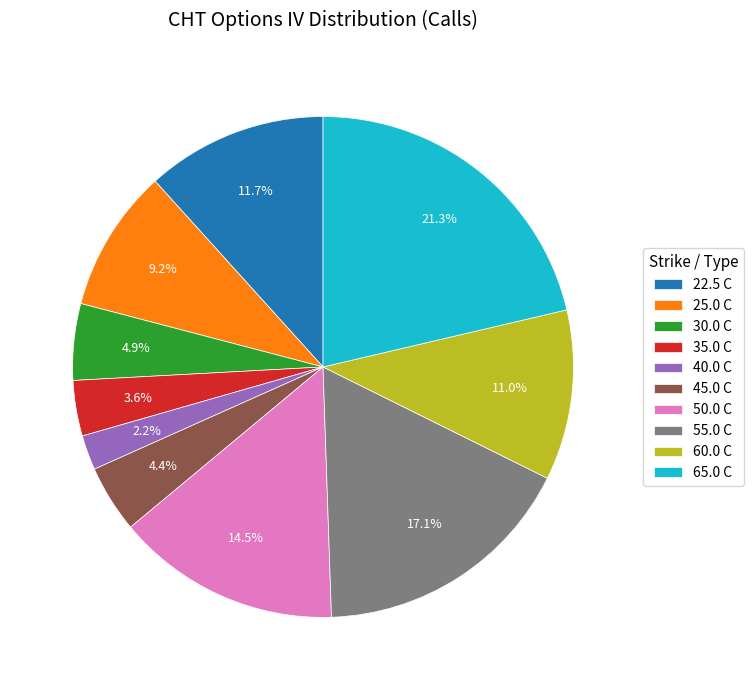

Is there any slice that represents more than half of the pie?

No